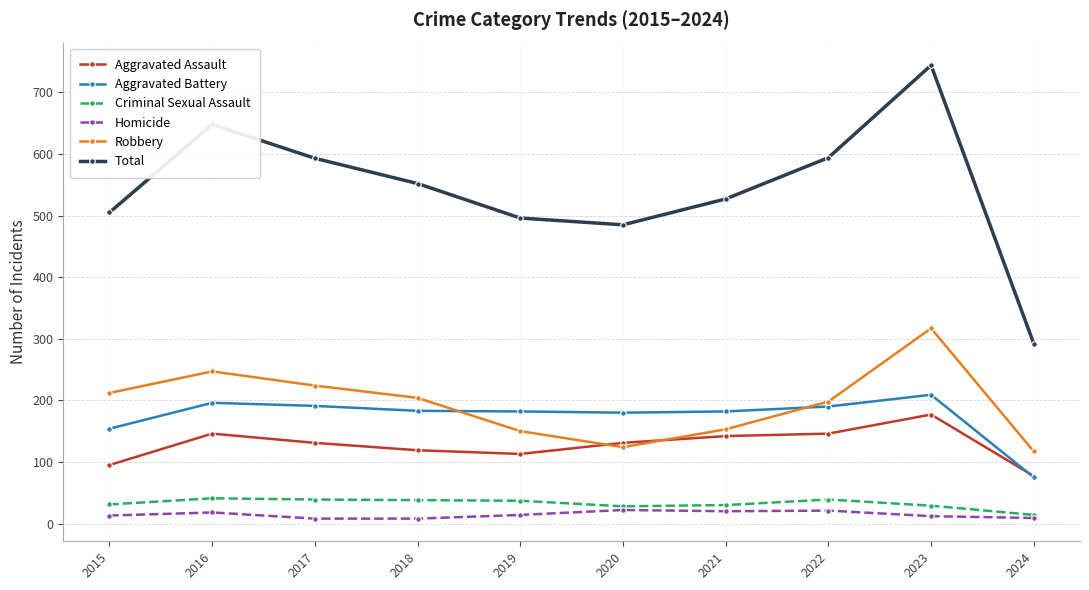

How many data points in Total are less than 552?

5